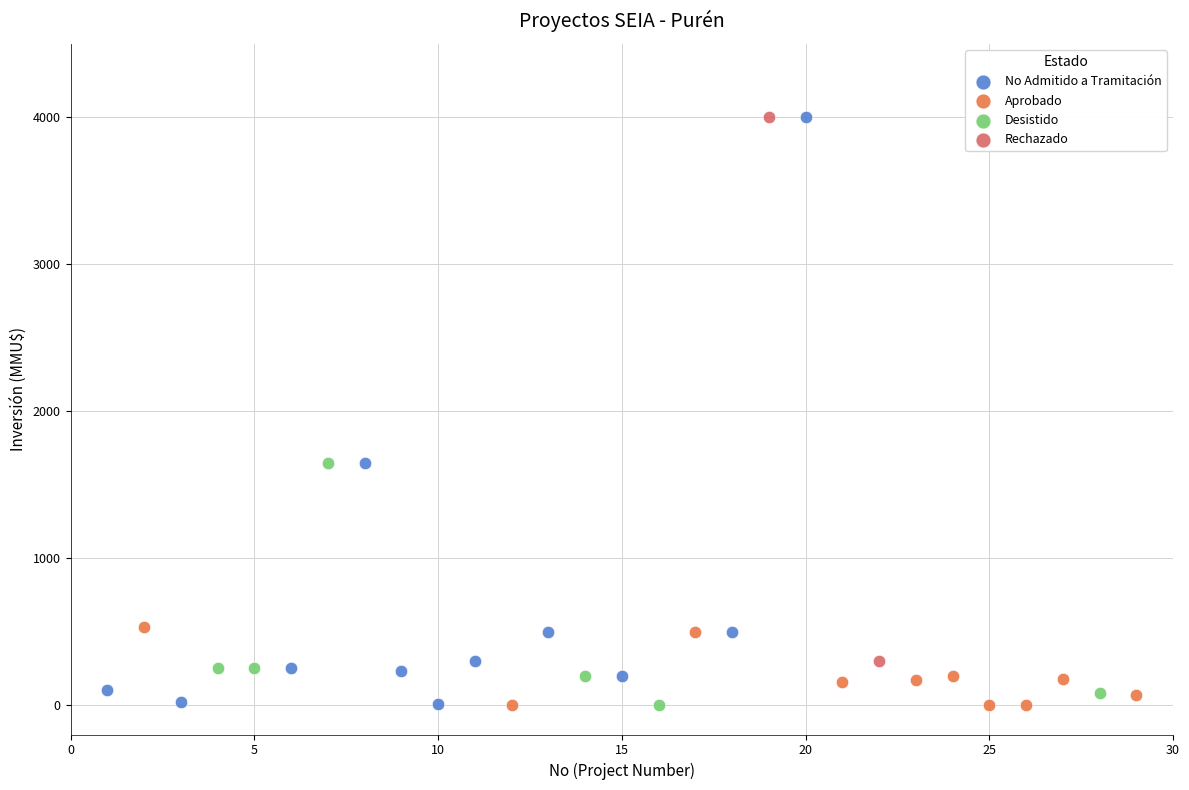

What are all the series names shown in the legend?

No Admitido a Tramitación, Aprobado, Desistido, Rechazado